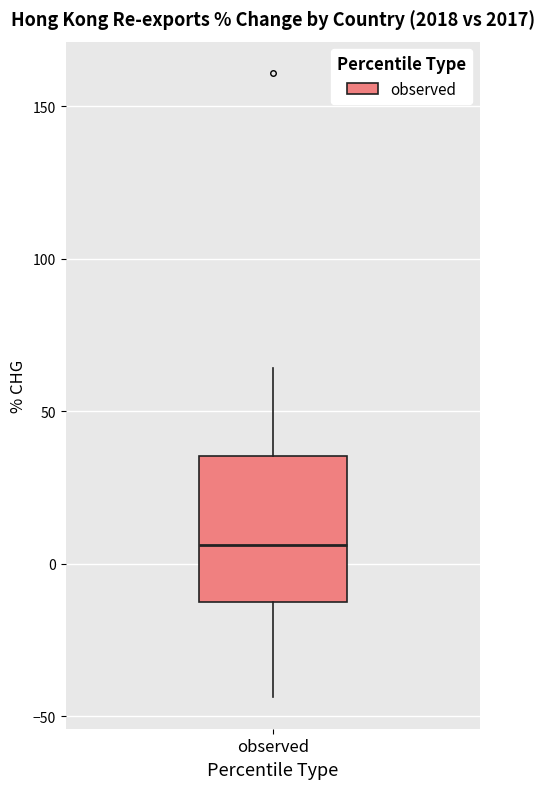

Transcribe this box plot: give where the median line is, the range the box spans, and where the two whiskers end, as read against the y-axis. The values are not printed on the chart, so give them approximately, as read against the axis.

median 5, box -10 to 35, whiskers -45 to 65